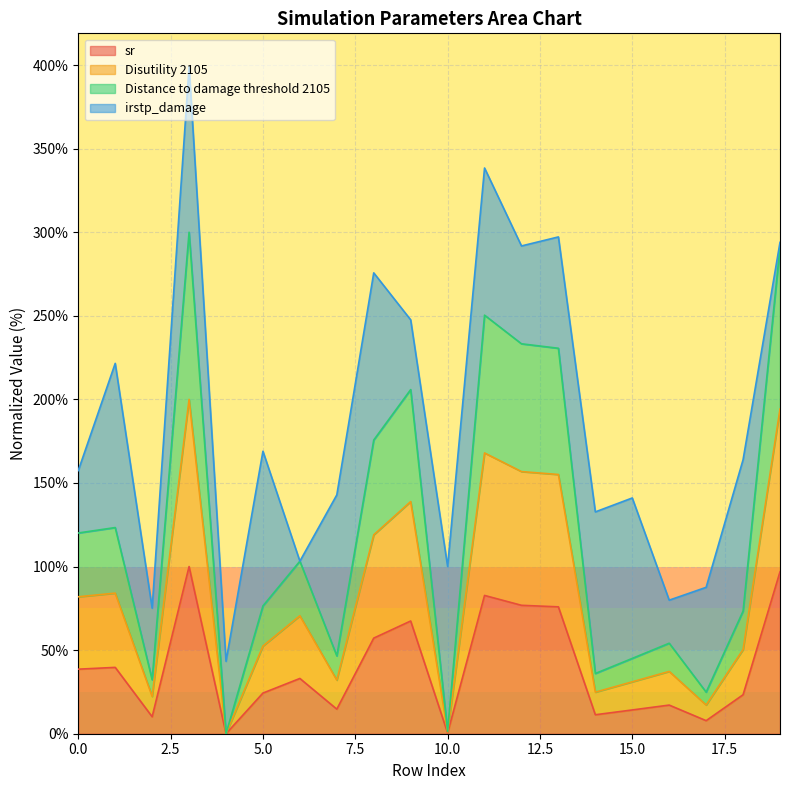

What is the difference between the maximum and second lowest values in the Disutility 2105 series?

199.0